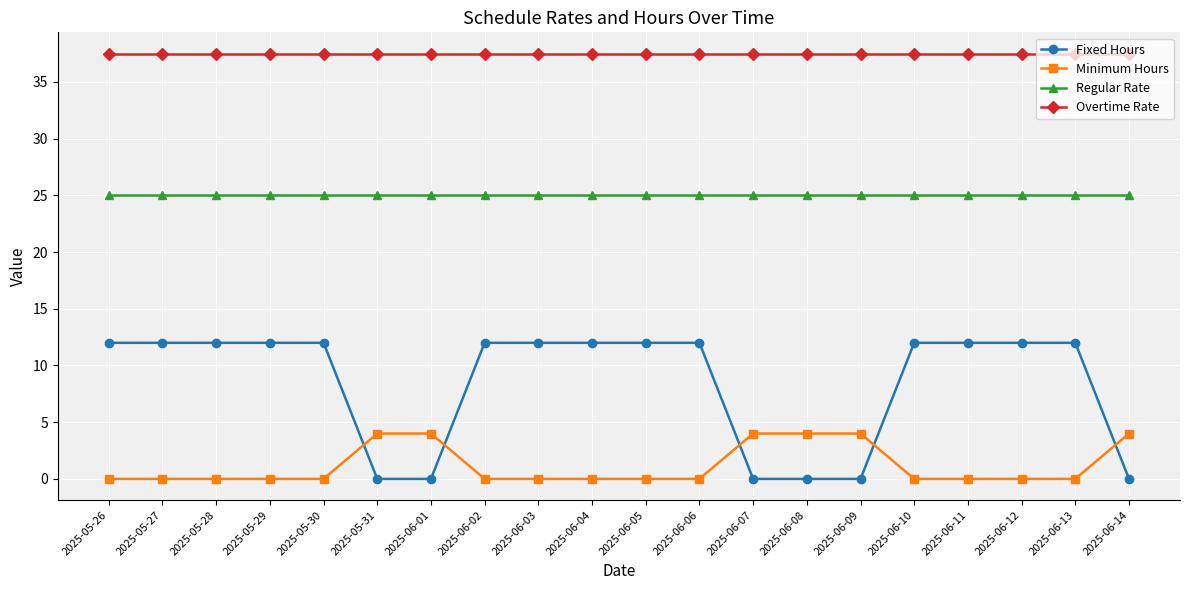

Reading left to right, transcribe all the data shown in this chart.

Fixed Hours: 12.0	12.0	12.0	12.0	12.0	0.0	0.0	12.0	12.0	12.0	12.0	12.0	0.0	0.0	0.0	12.0	12.0	12.0	12.0	0.0
Minimum Hours: 0.0	0.0	0.0	0.0	0.0	4.0	4.0	0.0	0.0	0.0	0.0	0.0	4.0	4.0	4.0	0.0	0.0	0.0	0.0	4.0
Regular Rate: 25.0	25.0	25.0	25.0	25.0	25.0	25.0	25.0	25.0	25.0	25.0	25.0	25.0	25.0	25.0	25.0	25.0	25.0	25.0	25.0
Overtime Rate: 37.5	37.5	37.5	37.5	37.5	37.5	37.5	37.5	37.5	37.5	37.5	37.5	37.5	37.5	37.5	37.5	37.5	37.5	37.5	37.5